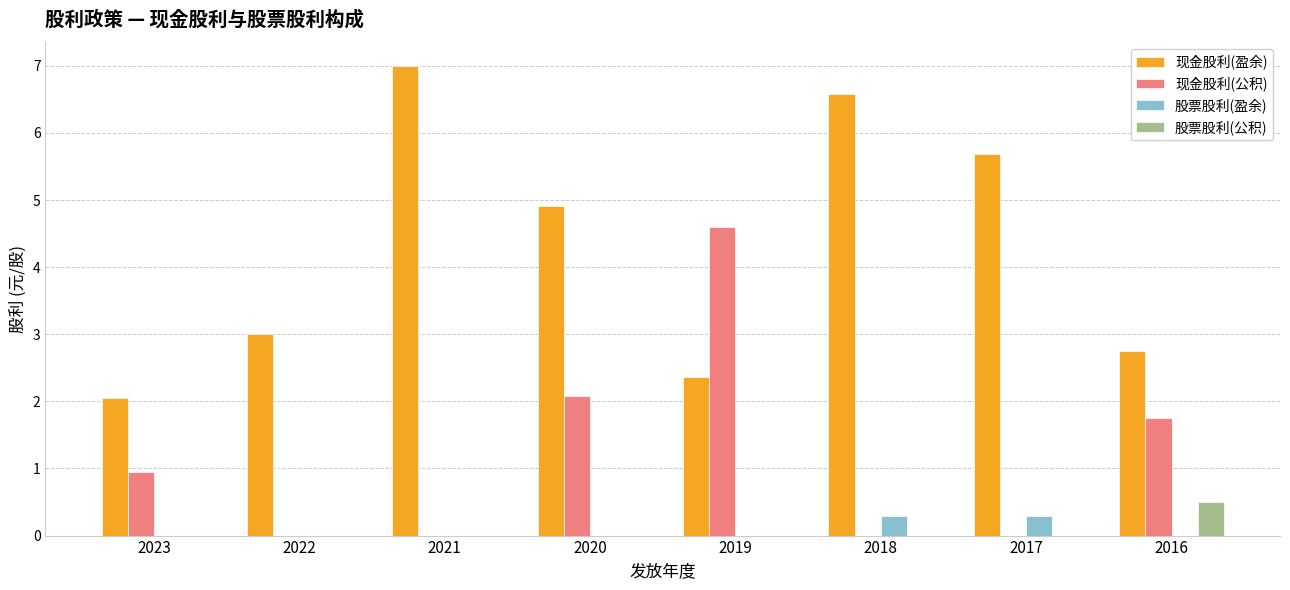

What is the sum of all 股票股利(公积) values?

0.5